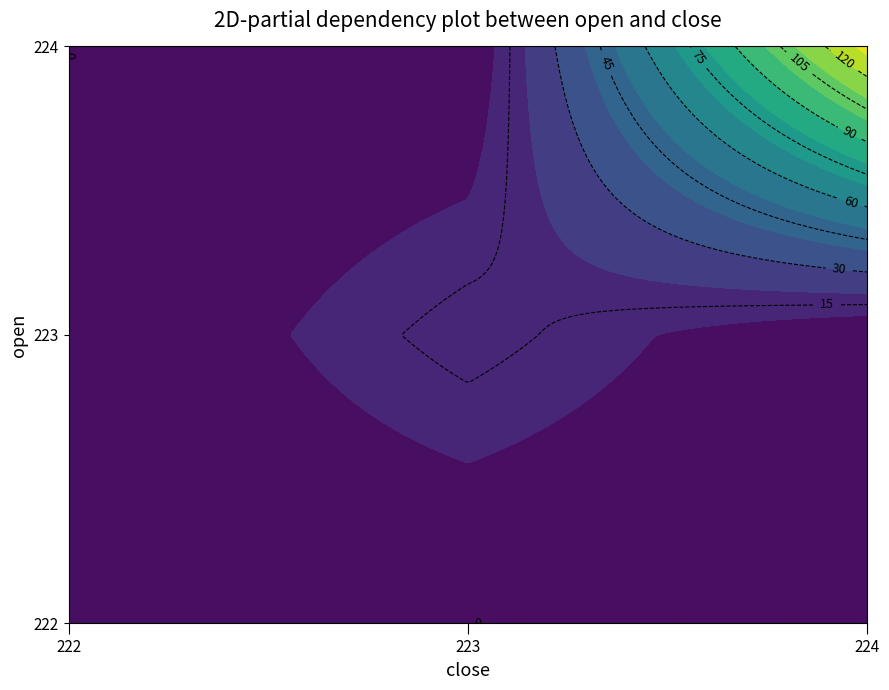

At which label does 222 reach its minimum?

223